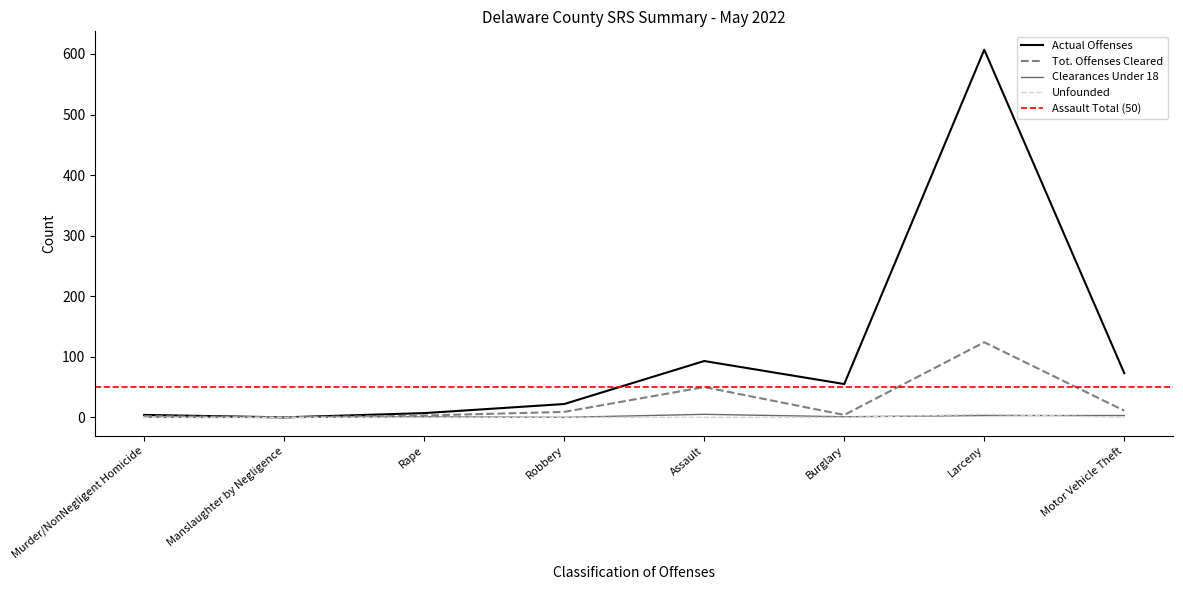

At Manslaughter by Negligence, list the series in order from smallest to largest.

Actual Offenses, Tot. Offenses Cleared, Clearances Under 18, Unfounded